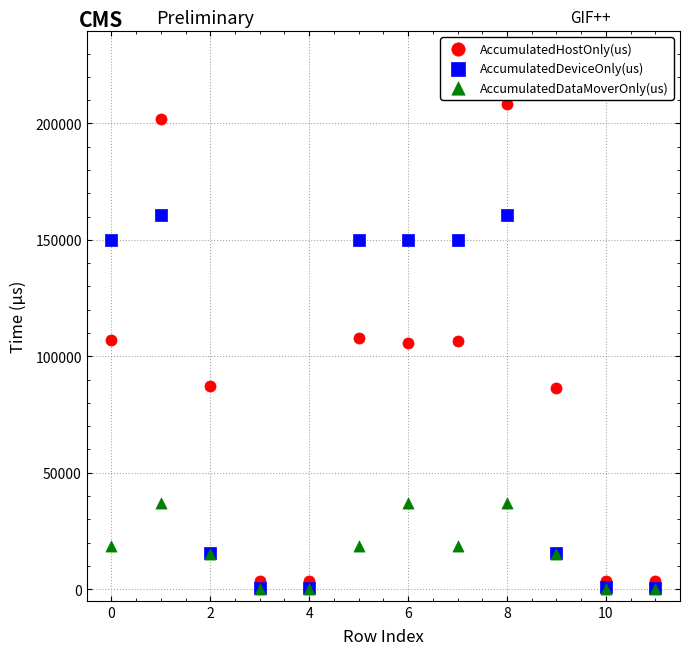

What are all the series names shown in the legend?

AccumulatedHostOnly(us), AccumulatedDeviceOnly(us), AccumulatedDataMoverOnly(us)